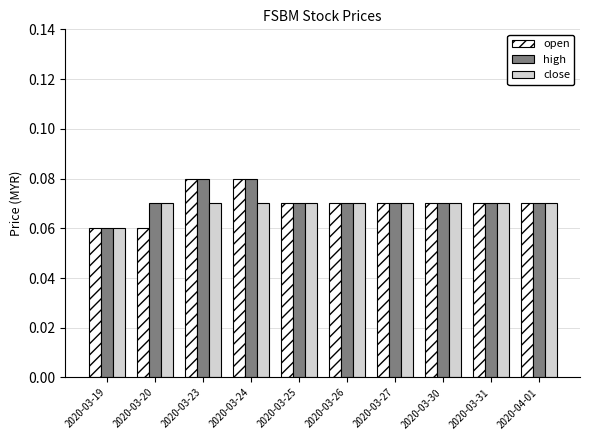

Is the value of high at 2020-03-20 greater than the value of close at 2020-03-19?

Yes